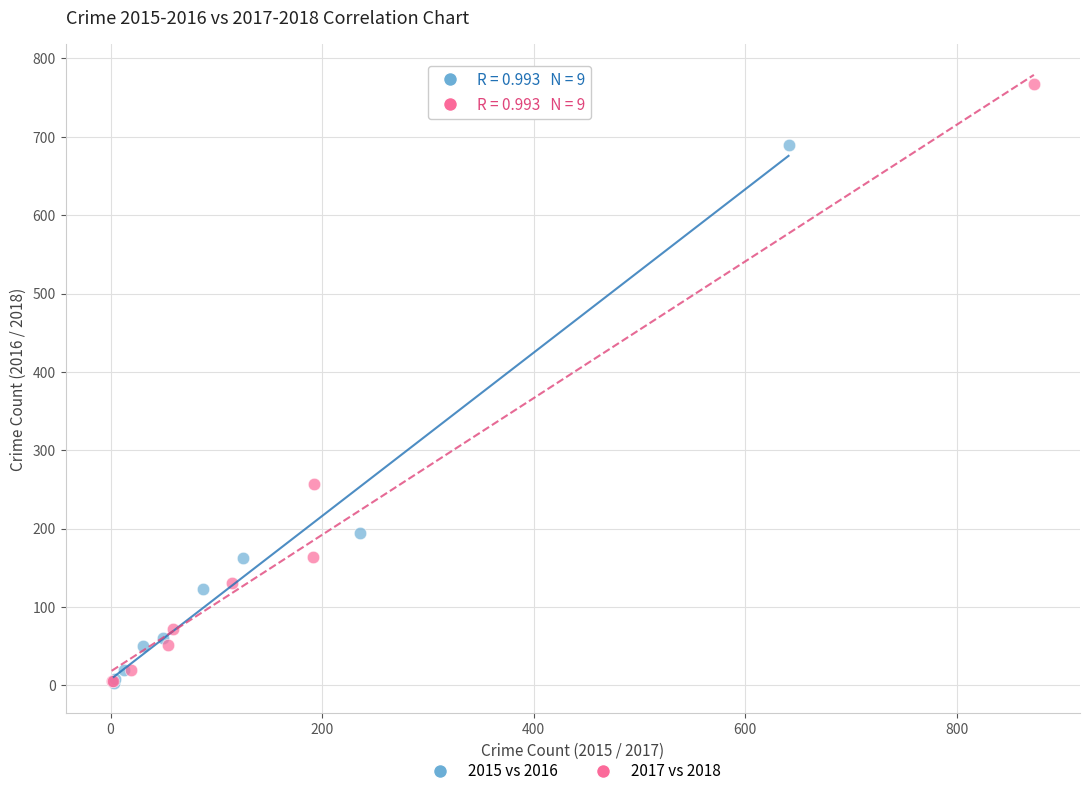

Which series contains the highest Y value?

2017 vs 2018